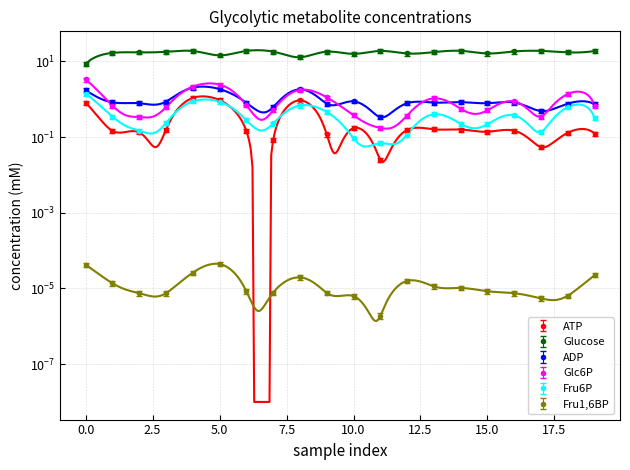

How many interior local valleys does the ATP series have?

6